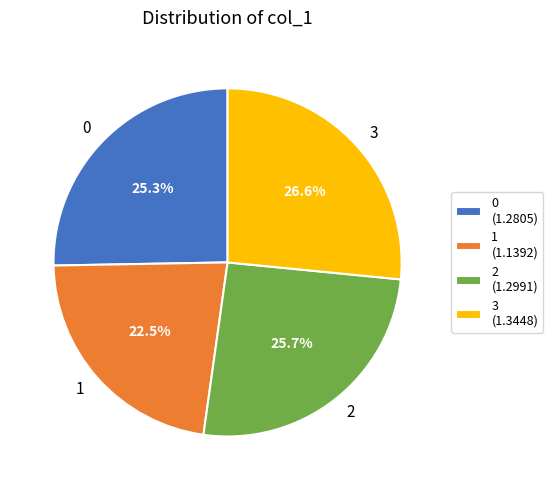

What is the ratio of the value at 0 to the value at 3?

1.0